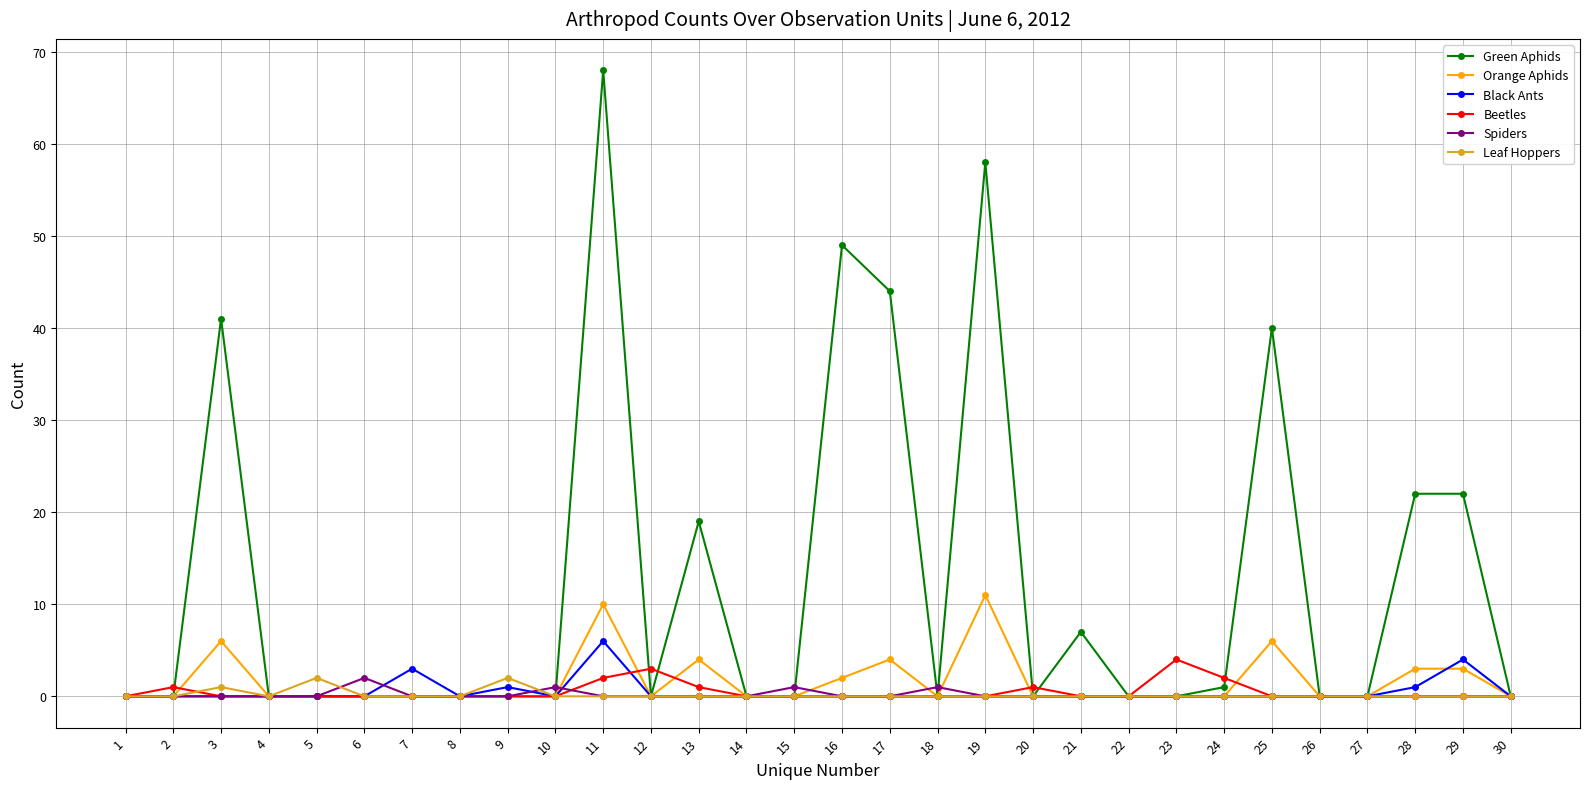

The Beetles series shows 2 at 11. True or false?

True